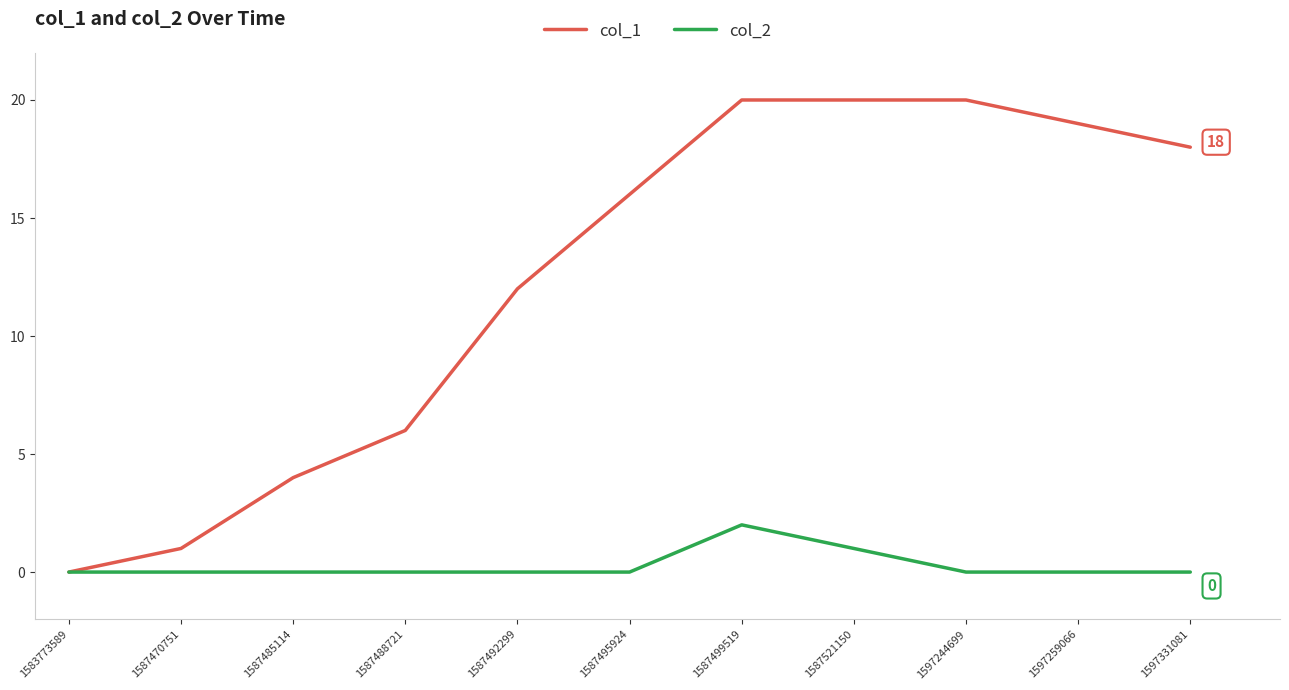

The col_1 series shows 20 at 1587521150. True or false?

True